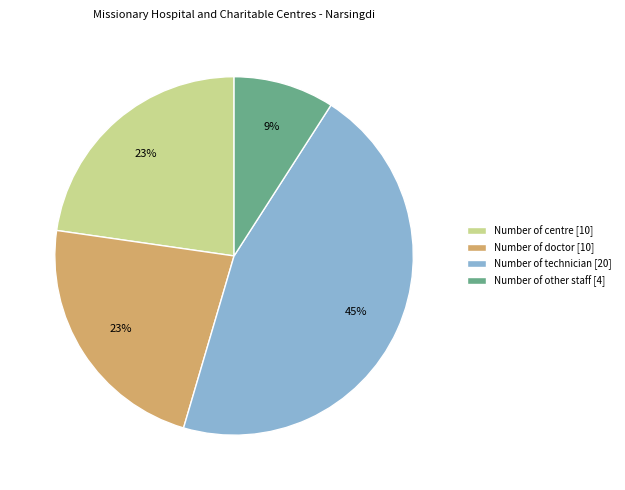

Is it true that Number of technician is 33% of the pie?

False